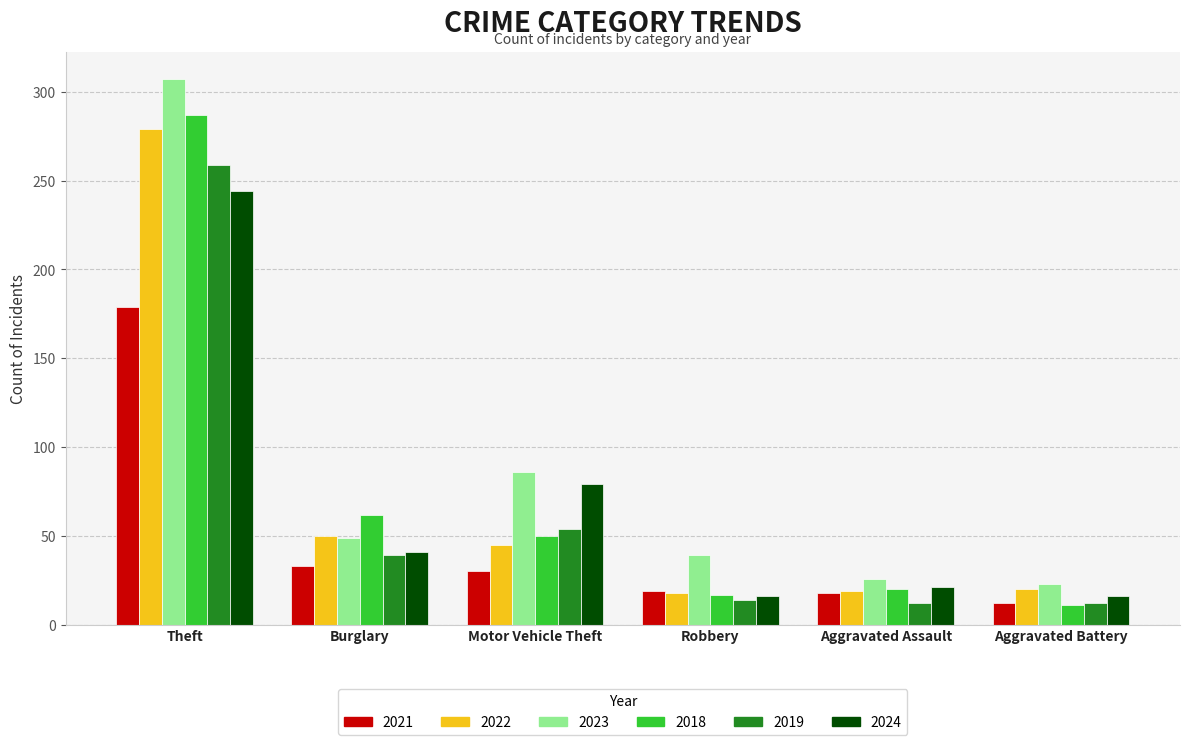

At which label does 2024 reach its peak?

Theft